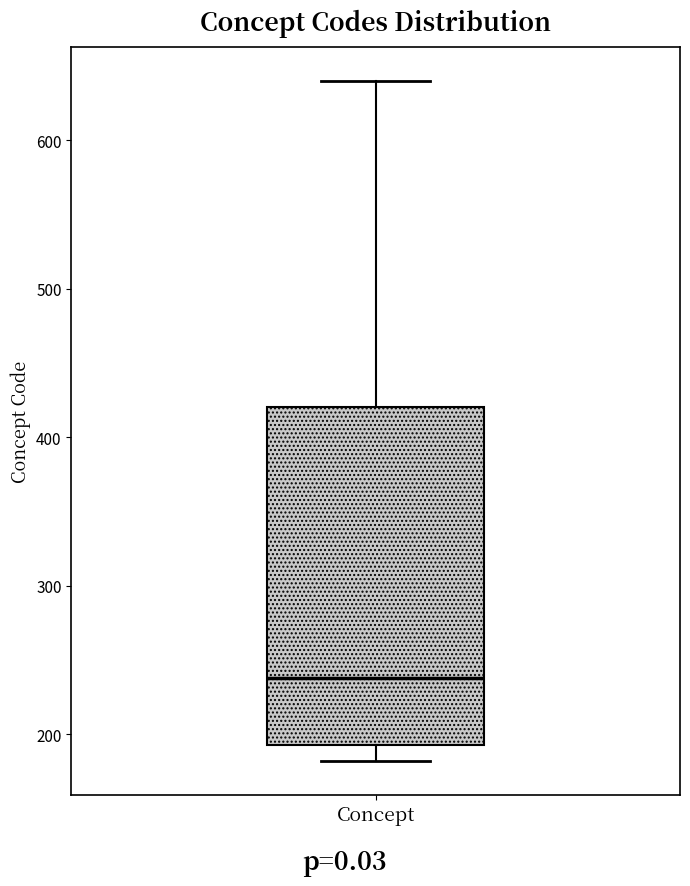

Transcribe this box plot: give where the median line is, the range the box spans, and where the two whiskers end, as read against the y-axis. The values are not printed on the chart, so give them approximately, as read against the axis.

median 240, box 190 to 420, whiskers 180 to 640